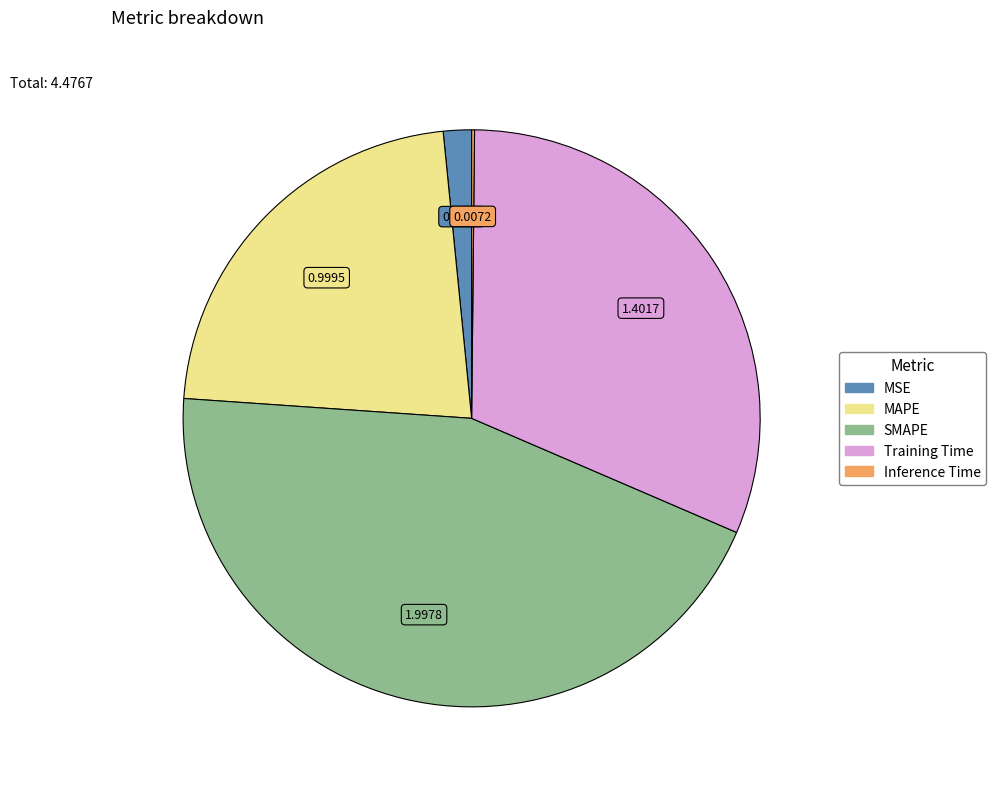

Is there any slice that represents more than half of the pie?

No